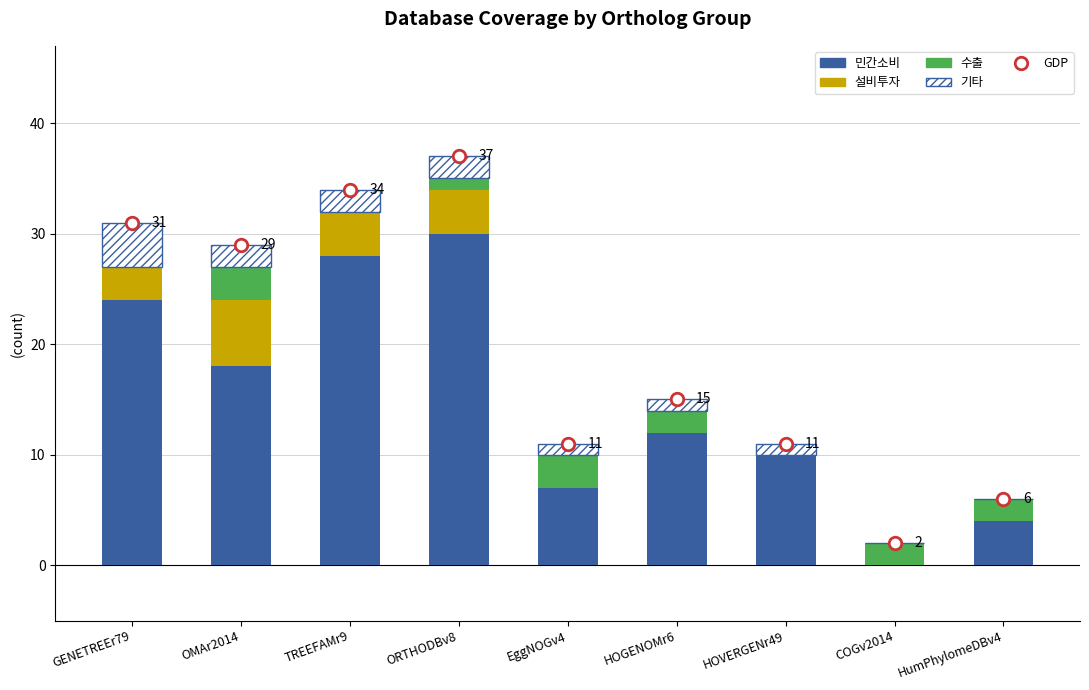

How many positive values does the 기타 series have?

7